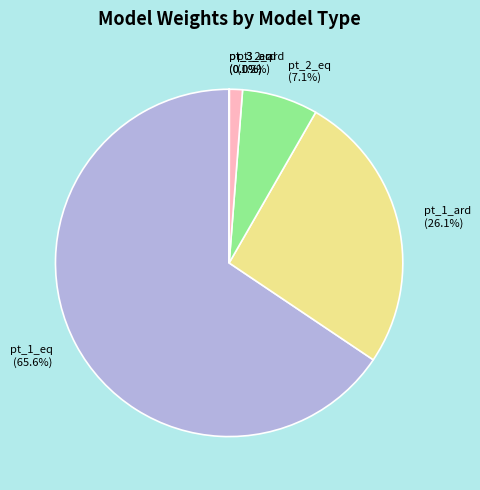

What is the majority slice?

pt_1_eq